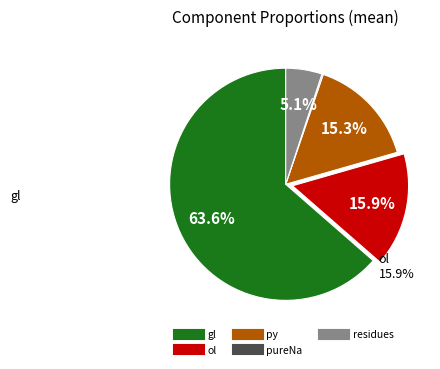

Is there any slice that represents more than half of the pie?

Yes